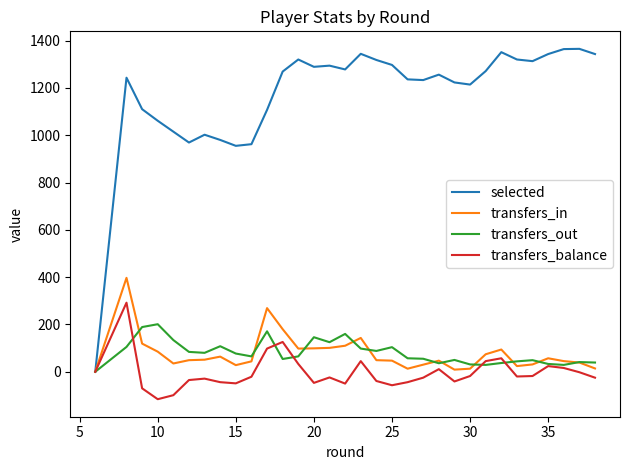

What are all the series names shown in the legend?

selected, transfers_in, transfers_out, transfers_balance